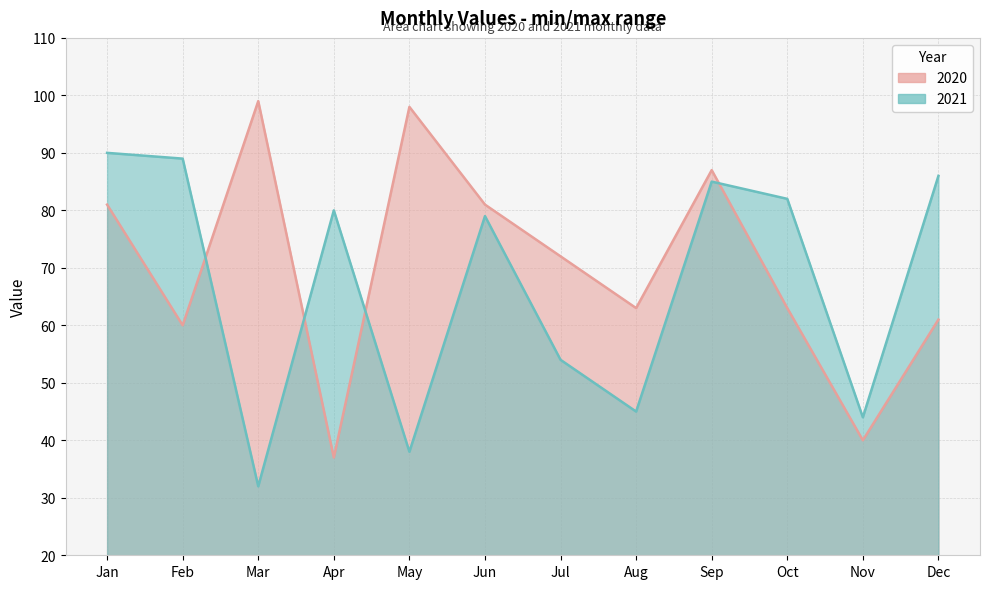

Which series has the largest range (max minus min)?

2020